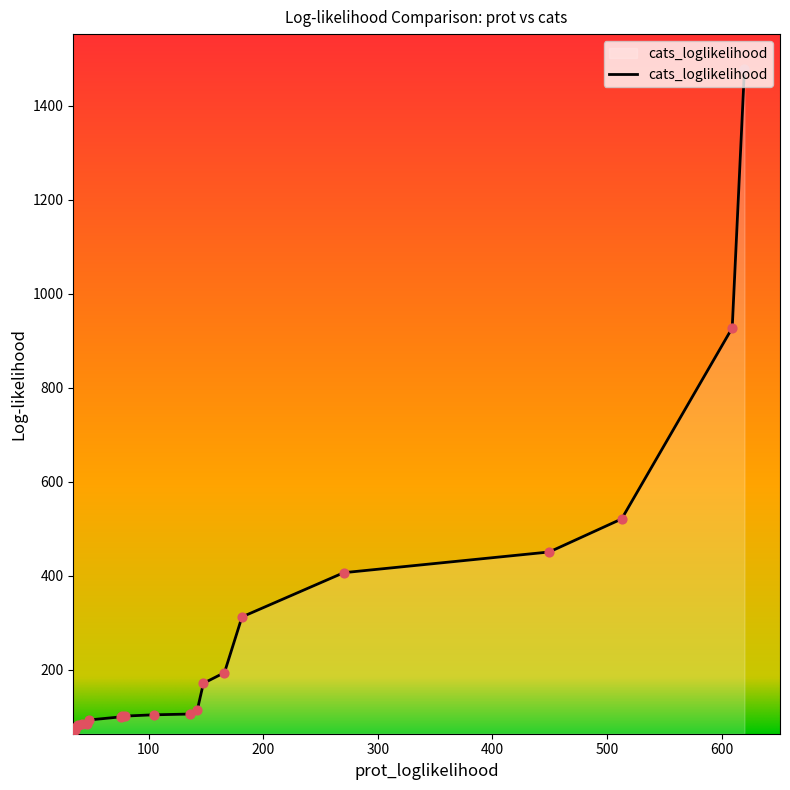

What is the greatest value displayed?

1478.7